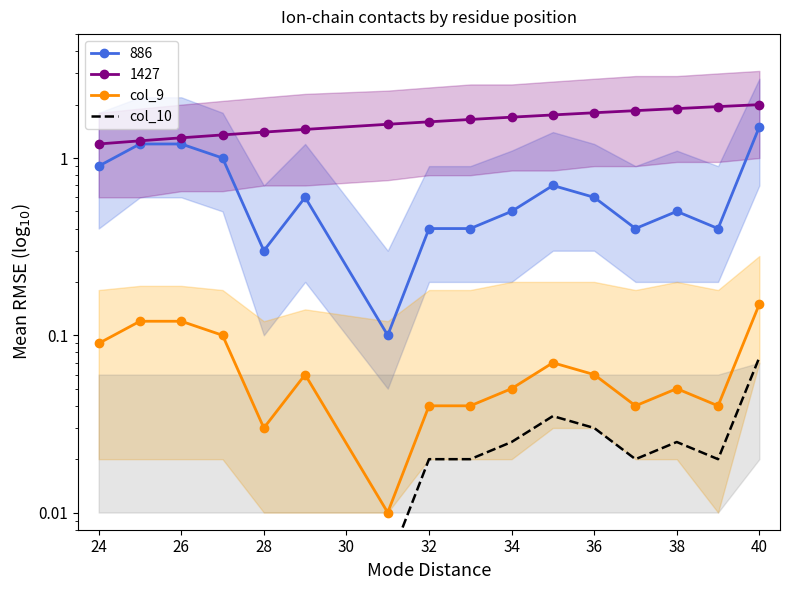

Which series changed the most between 24 and 34?

col_9